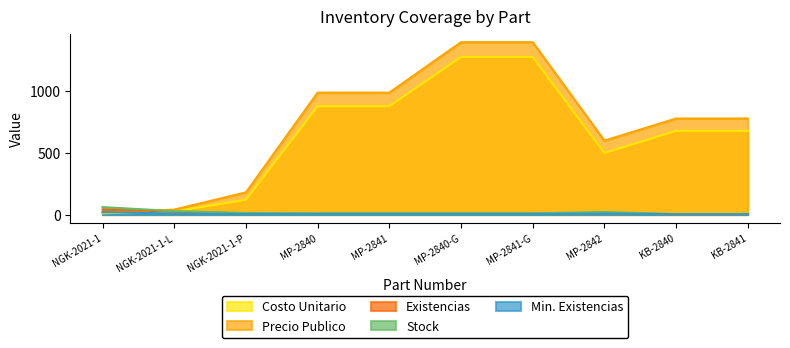

True or false: Stock has a value of 17.8 at MP-2841-G.

False